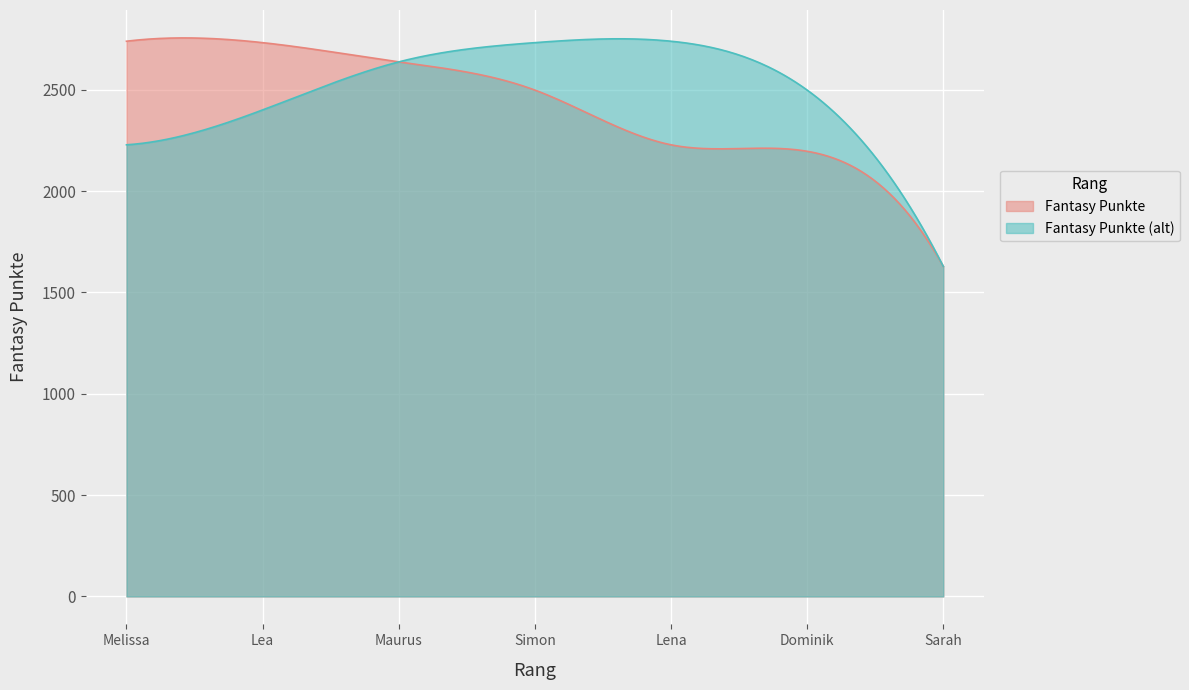

What is the change in value from Maurus to Lena?

-409